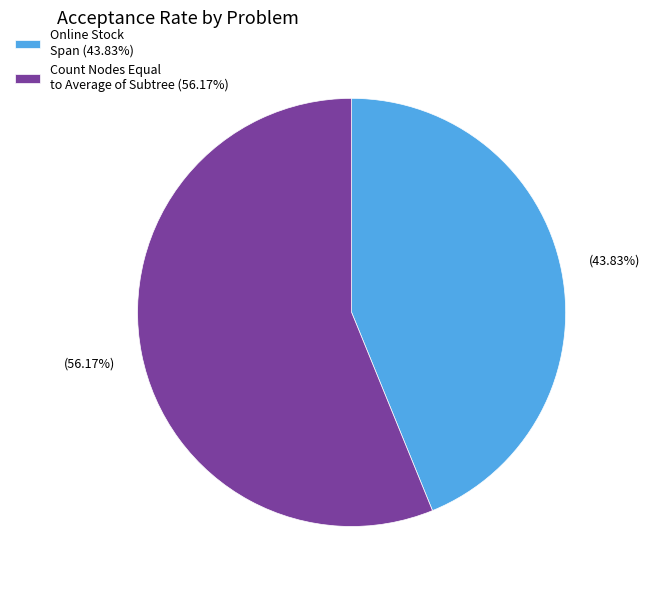

Combined, do Online Stock Span and Count Nodes Equal to Average of Subtree account for over 50%?

Yes